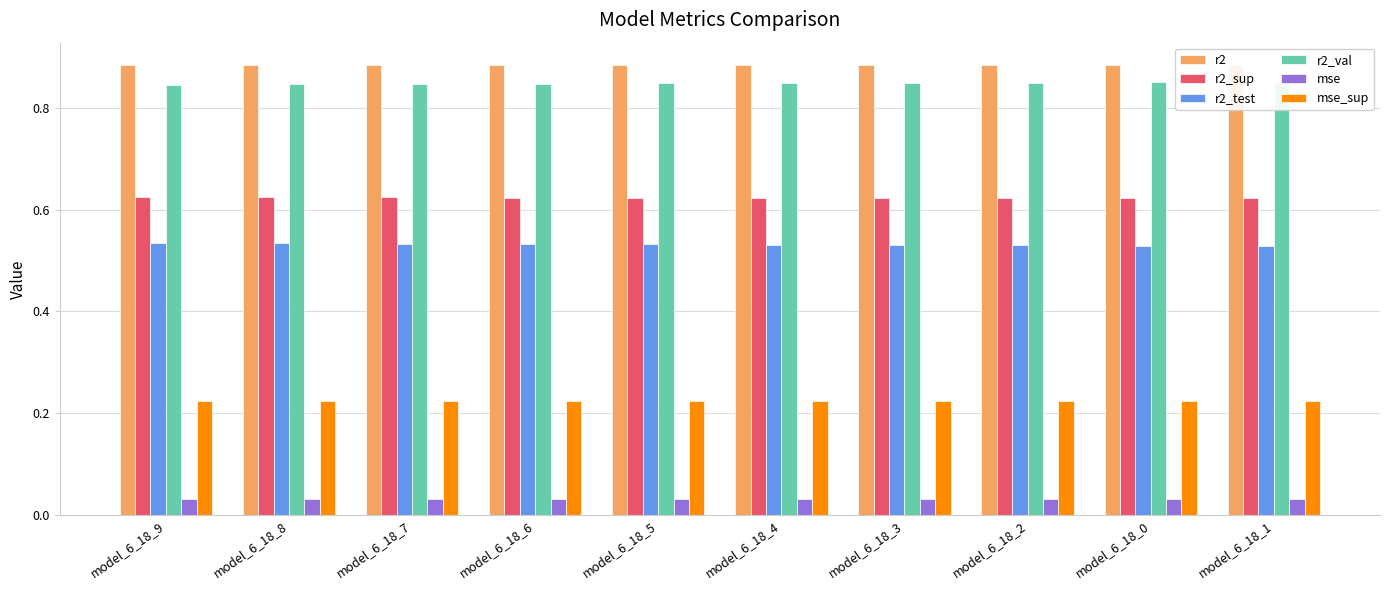

Is it true that r2_sup equals 0.9 at model_6_18_9?

False